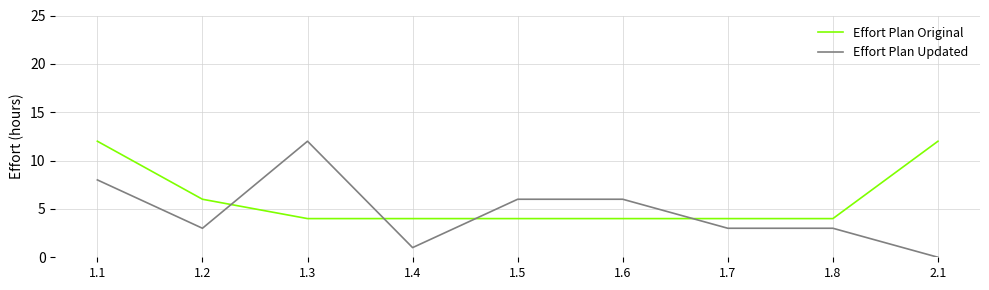

What is the difference between the maximum and minimum values in the Effort Plan Original series?

8